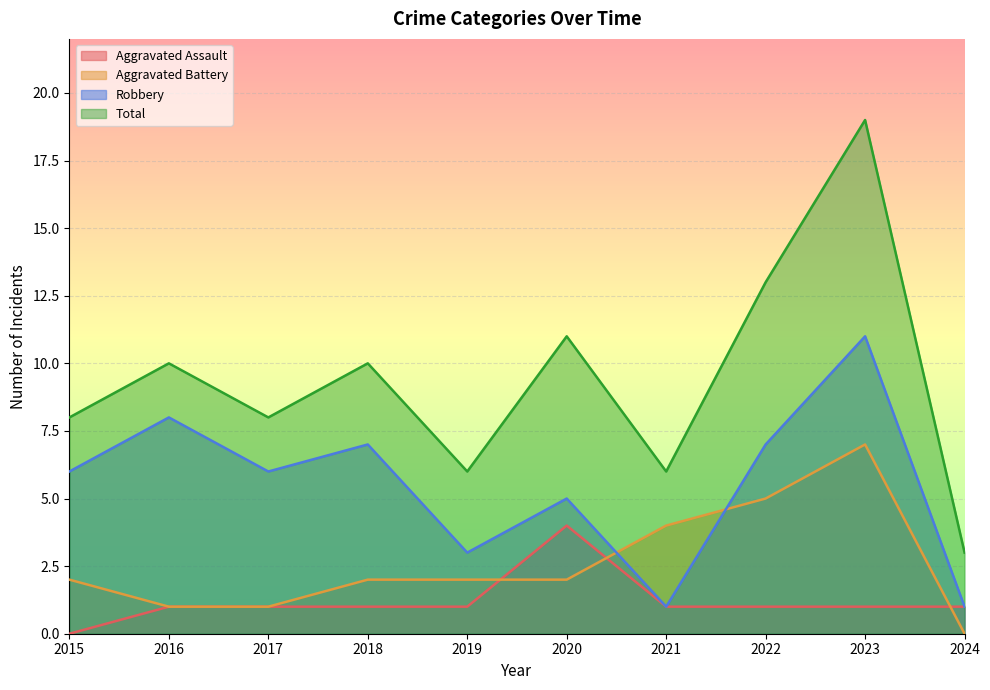

What is the difference between the maximum and second lowest values in the Total series?

13